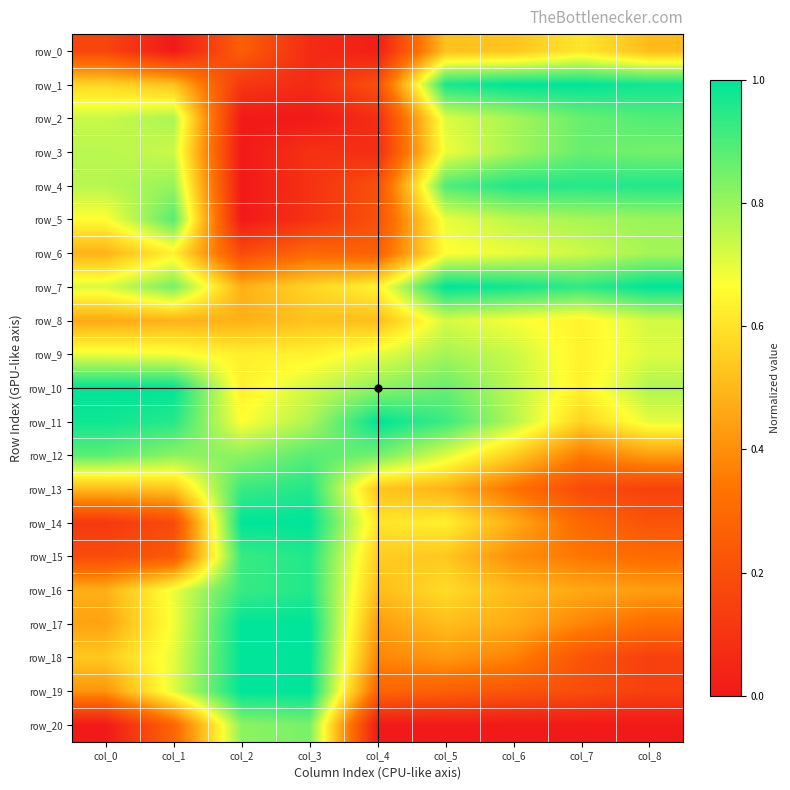

The row_6 series shows 0.4 at col_5. True or false?

False